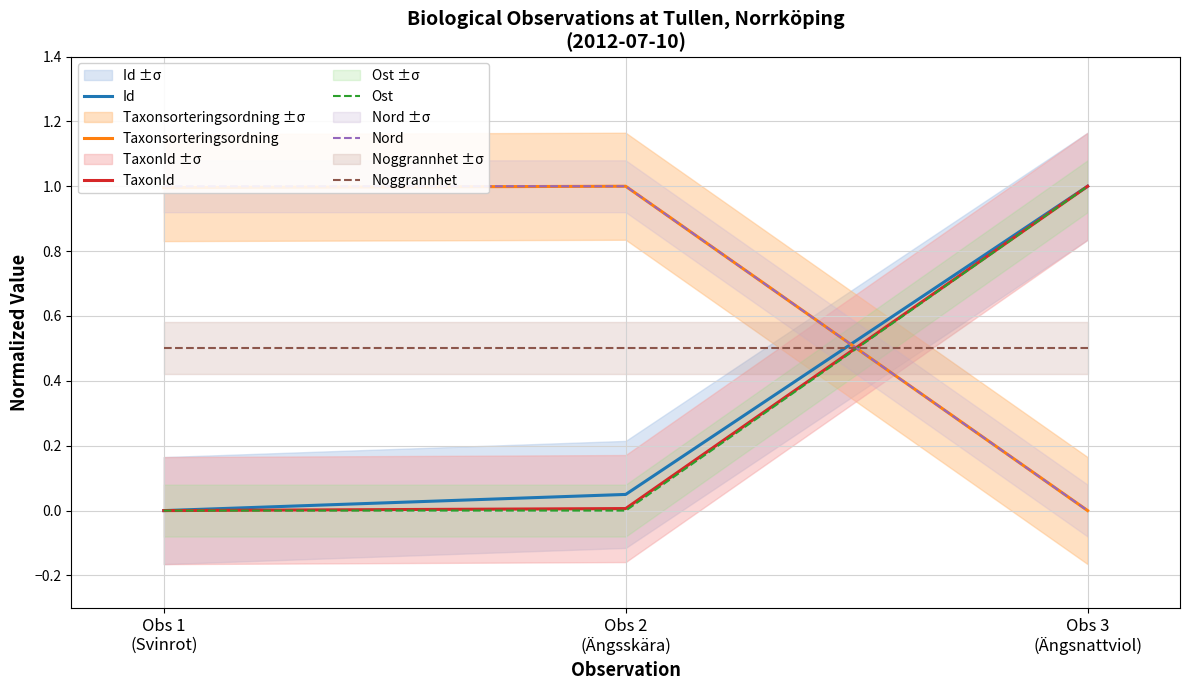

List the labels in order of Taxonsorteringsordning value, smallest first.

Obs 3
(Ängsnattviol), Obs 1
(Svinrot), Obs 2
(Ängsskära)